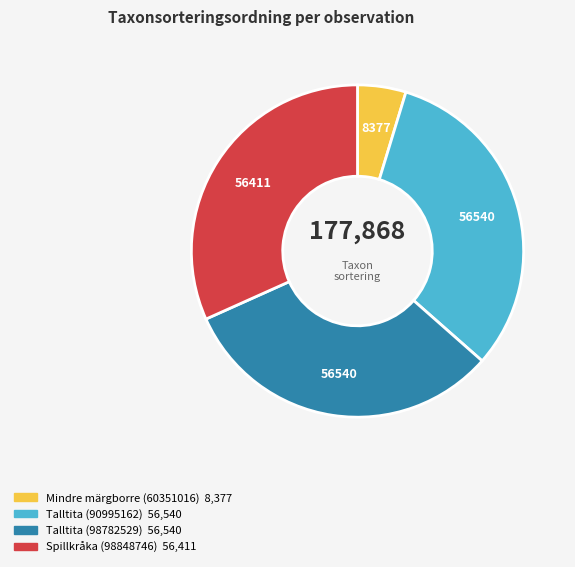

Is there a majority slice in this chart?

No